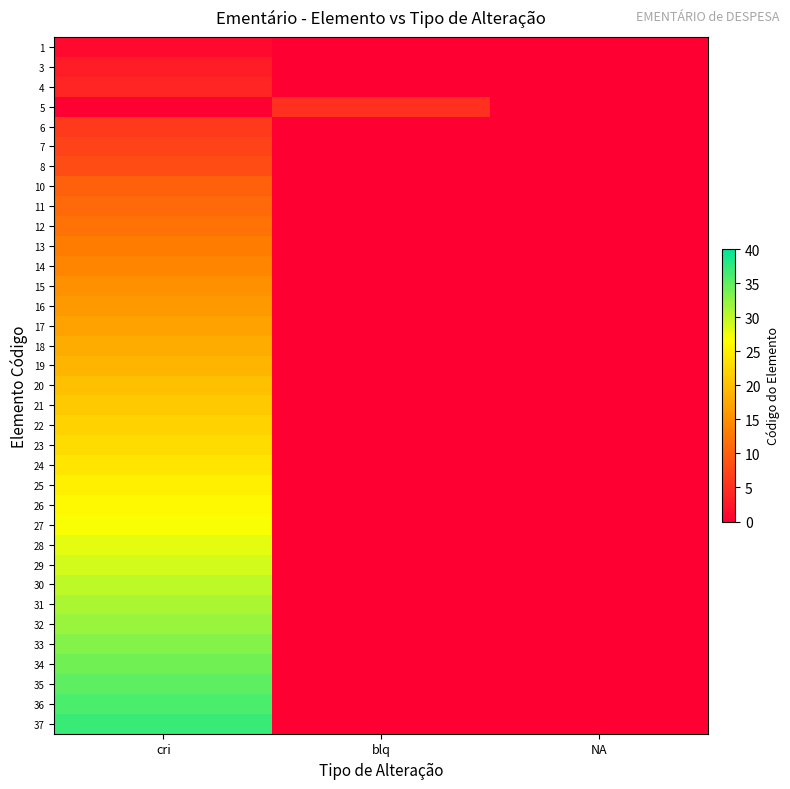

At which label is 37 closest to 18?

blq